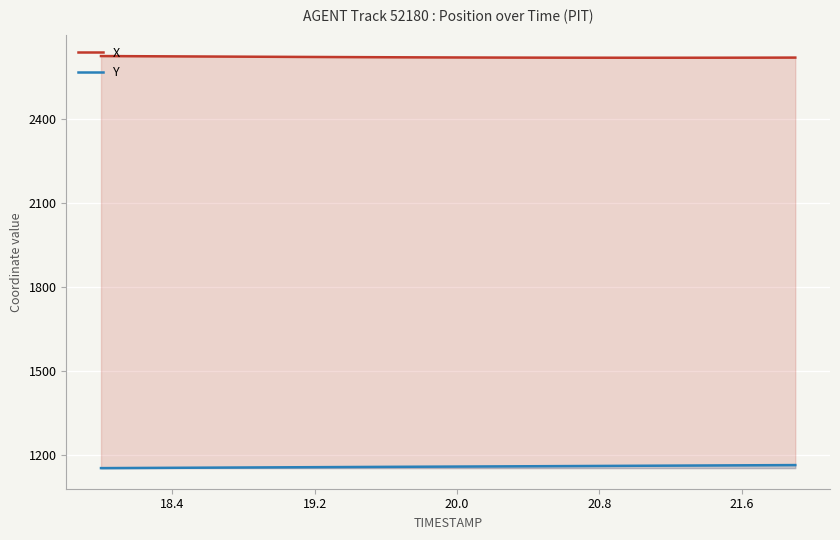

What is the greatest value displayed?

2623.5